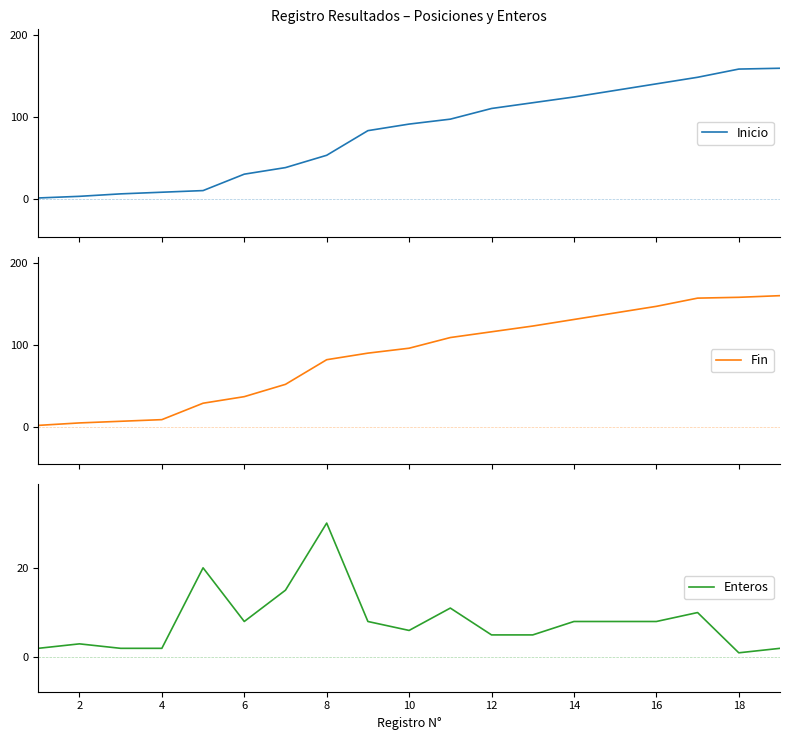

How many data points in Enteros are less than 8?

9